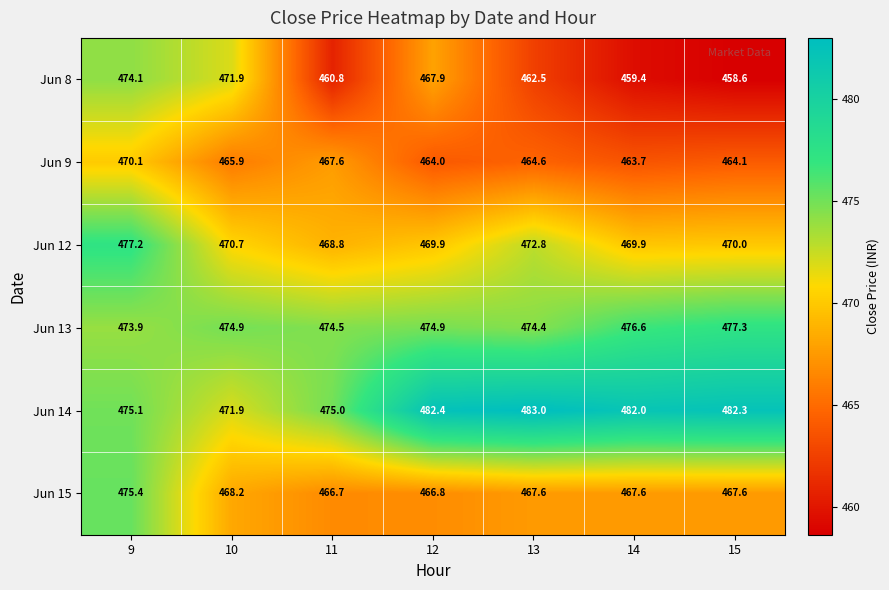

Rank the series at 11 from highest to lowest value.

Jun 14, Jun 13, Jun 12, Jun 9, Jun 15, Jun 8